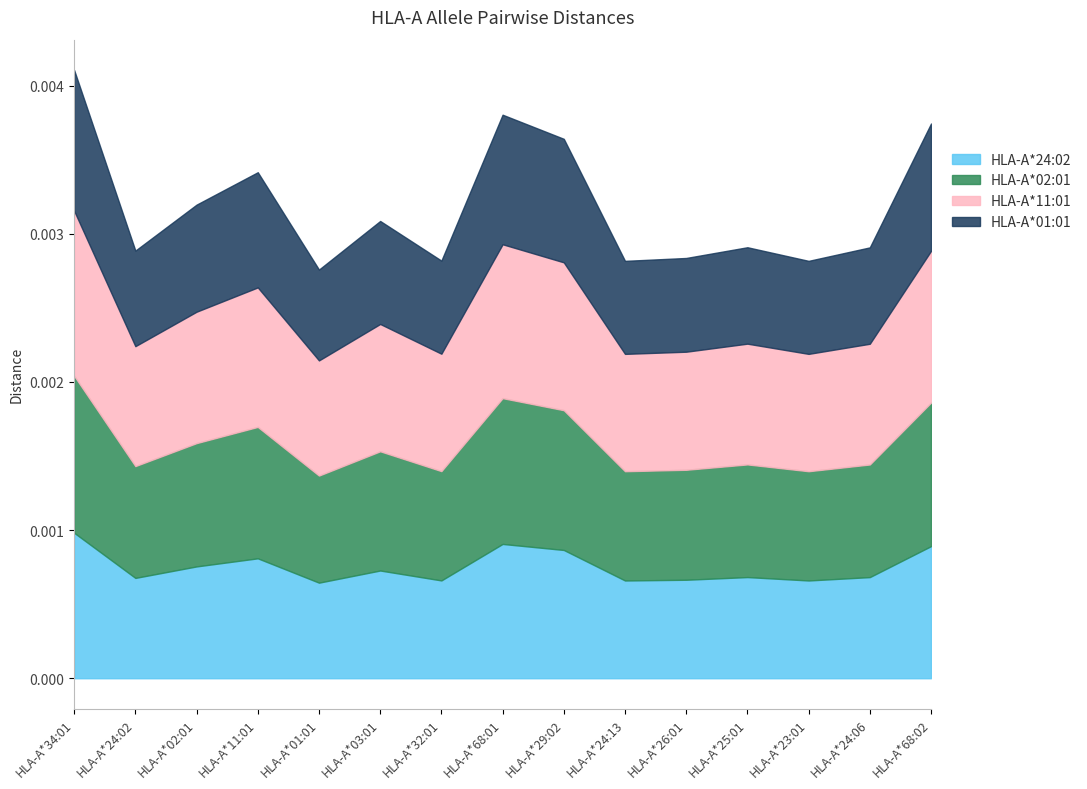

Reading right to left, extract all data points from this chart.

HLA-A*24:02: 0.0	0.0	0.0	0.0	0.0	0.0	0.0	0.0	0.0	0.0	0.0	0.0	0.0	0.0	0.0
HLA-A*02:01: 0.0	0.0	0.0	0.0	0.0	0.0	0.0	0.0	0.0	0.0	0.0	0.0	0.0	0.0	0.0
HLA-A*11:01: 0.0	0.0	0.0	0.0	0.0	0.0	0.0	0.0	0.0	0.0	0.0	0.0	0.0	0.0	0.0
HLA-A*01:01: 0.0	0.0	0.0	0.0	0.0	0.0	0.0	0.0	0.0	0.0	0.0	0.0	0.0	0.0	0.0